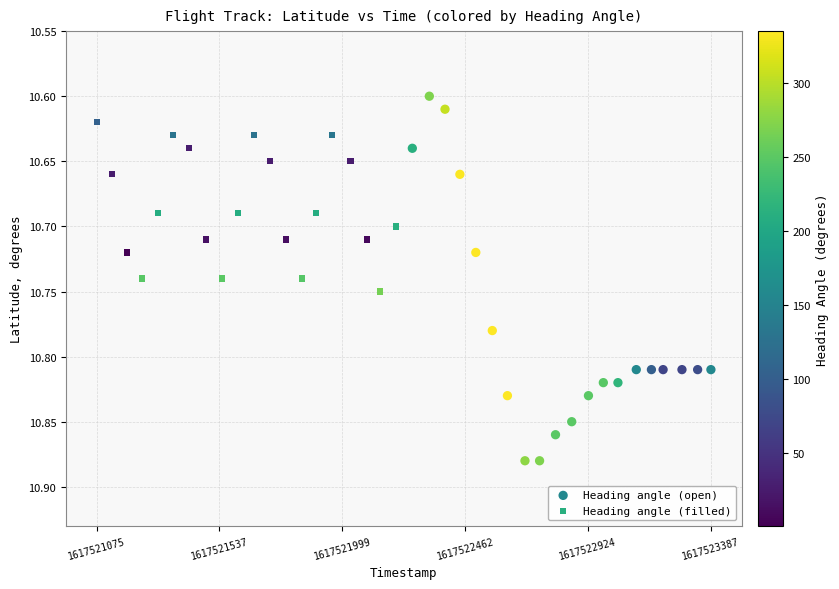

Which series has the widest spread of Y values?

Heading angle (open)